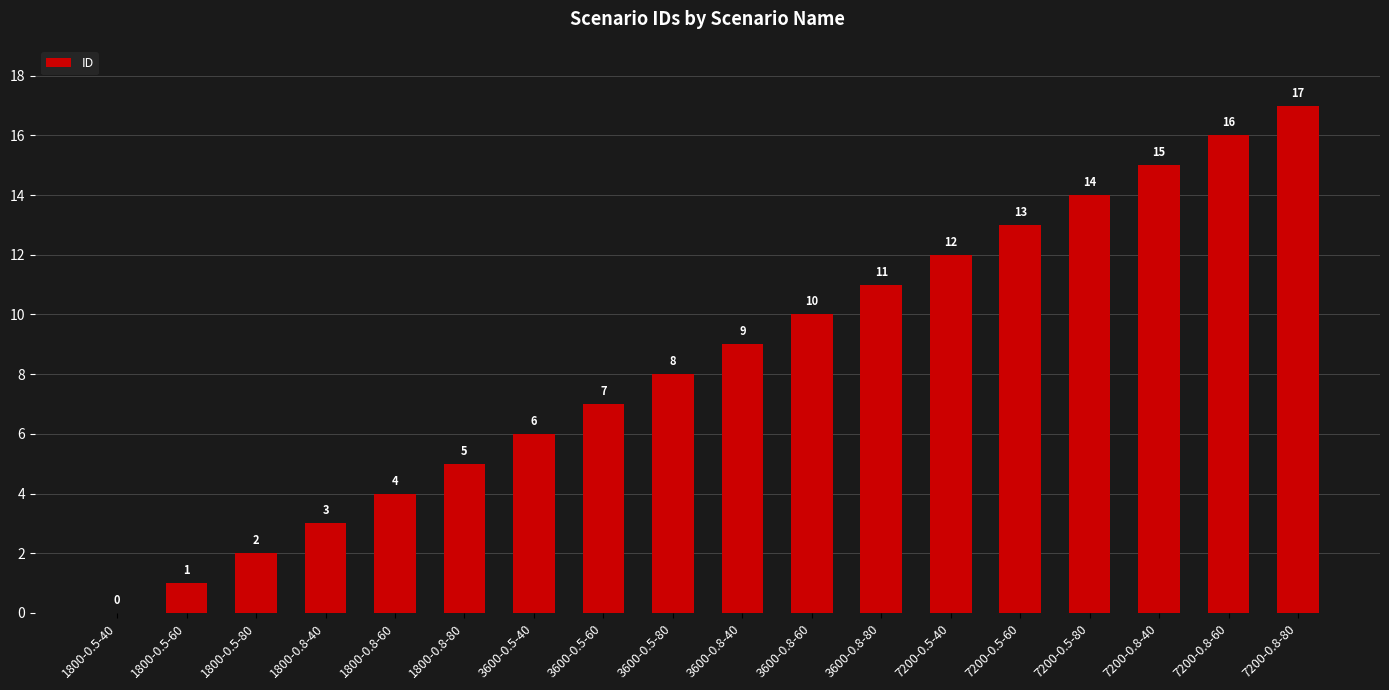

The value at 1800-0.8-40 is 3. True or false?

True